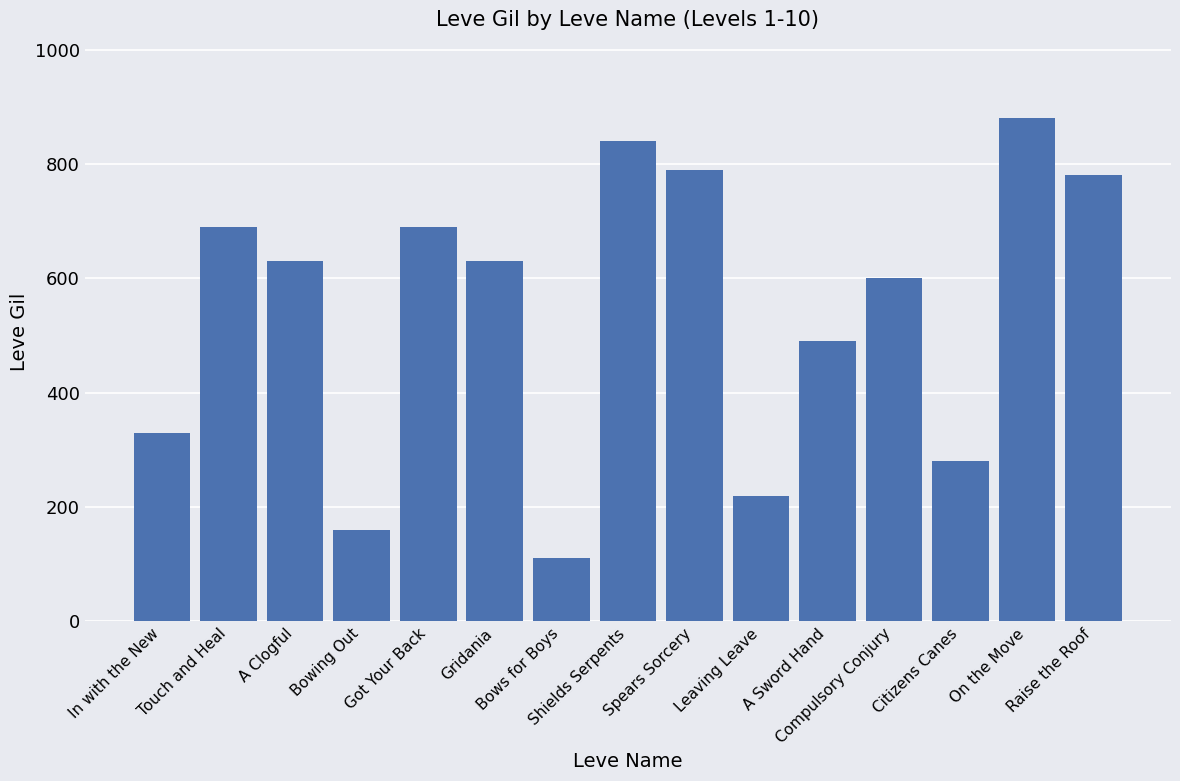

Count the number of data series in this chart.

1